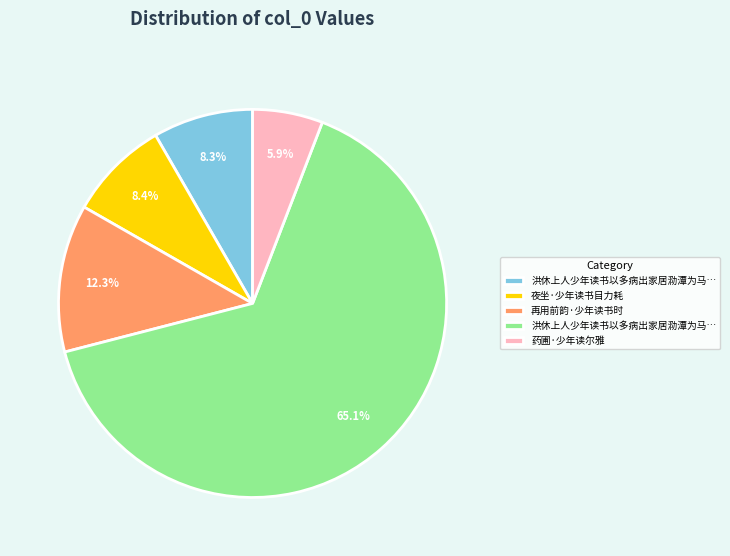

To the nearest percent, what is the difference between the largest and smallest slice percentages?

59%